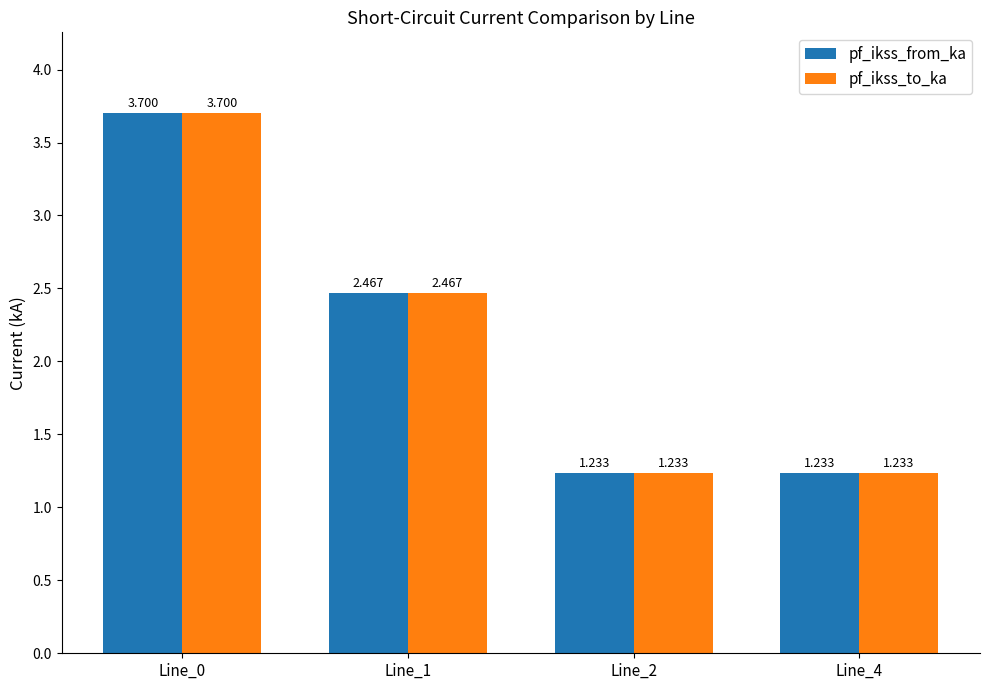

Is the value of pf_ikss_from_ka at Line_2 greater than the value of pf_ikss_to_ka at Line_0?

No